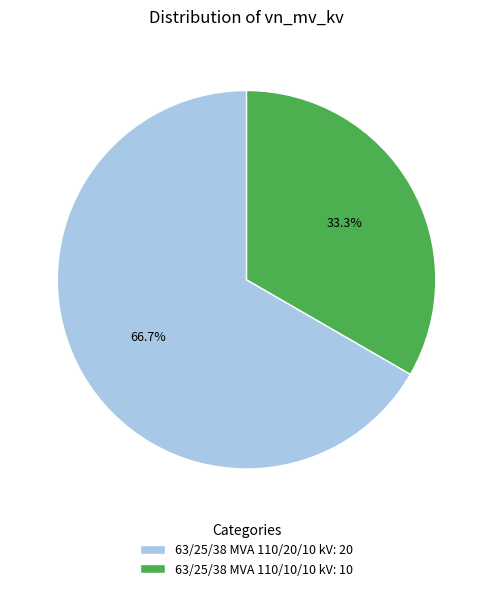

What portion of the pie excludes 63/25/38 MVA 110/20/10 kV?

33.3%